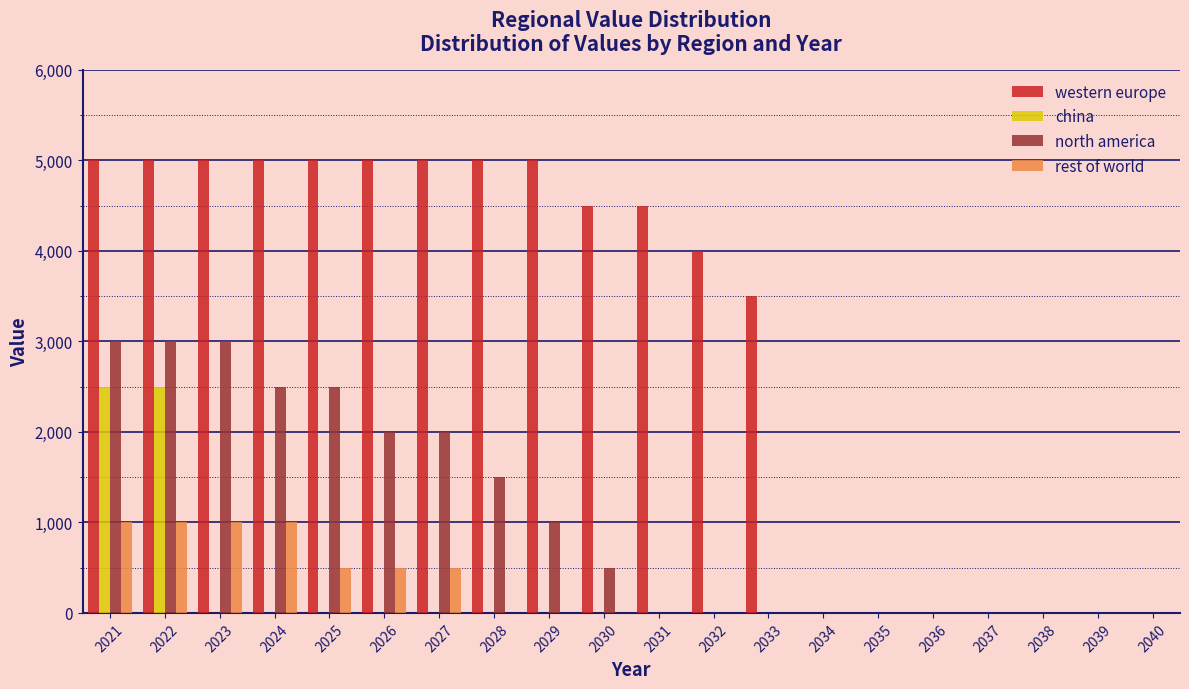

Which series has the largest total across all categories?

western europe